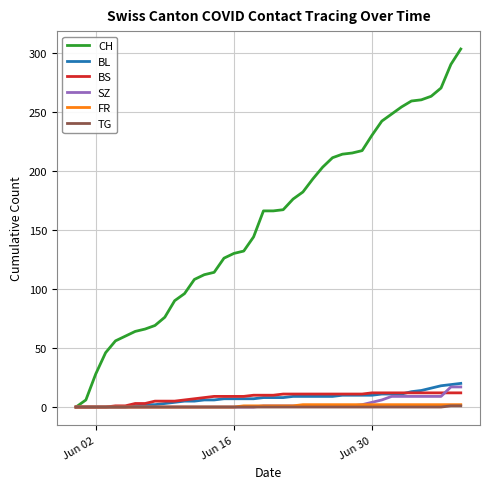

Which series has the largest total across all categories?

CH